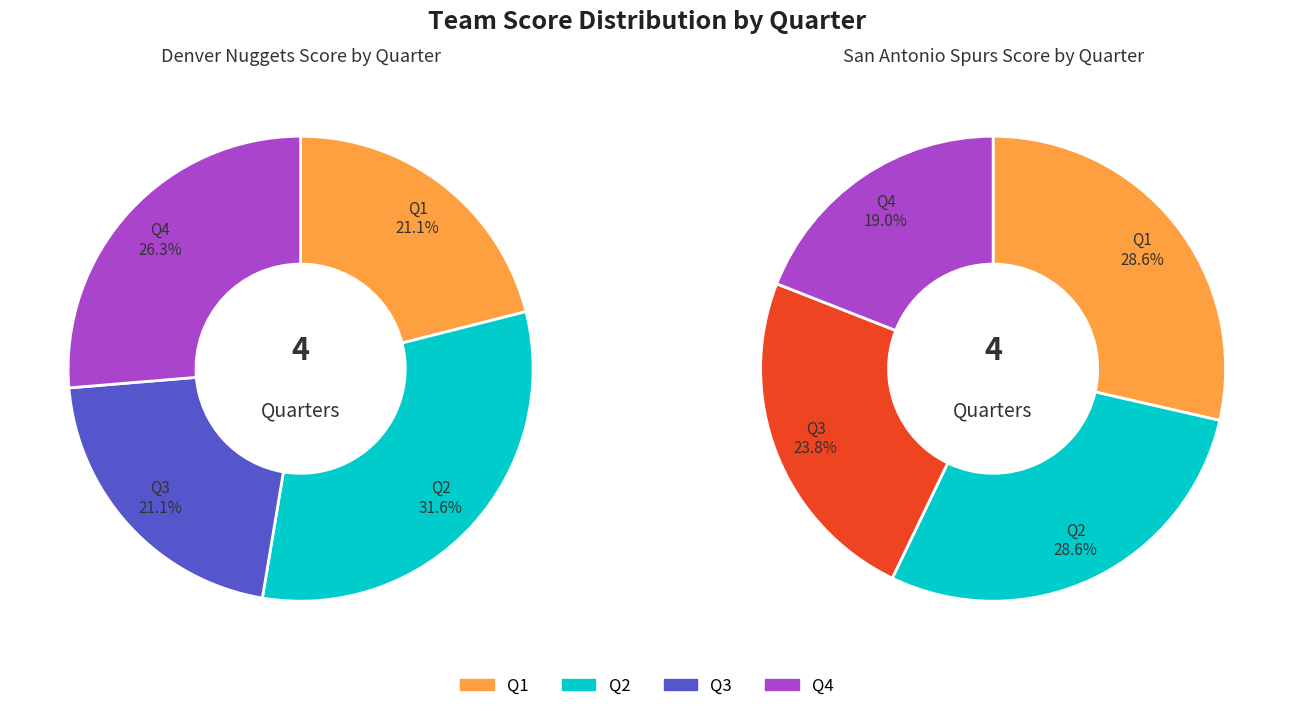

Which category has the biggest portion of the pie?

2